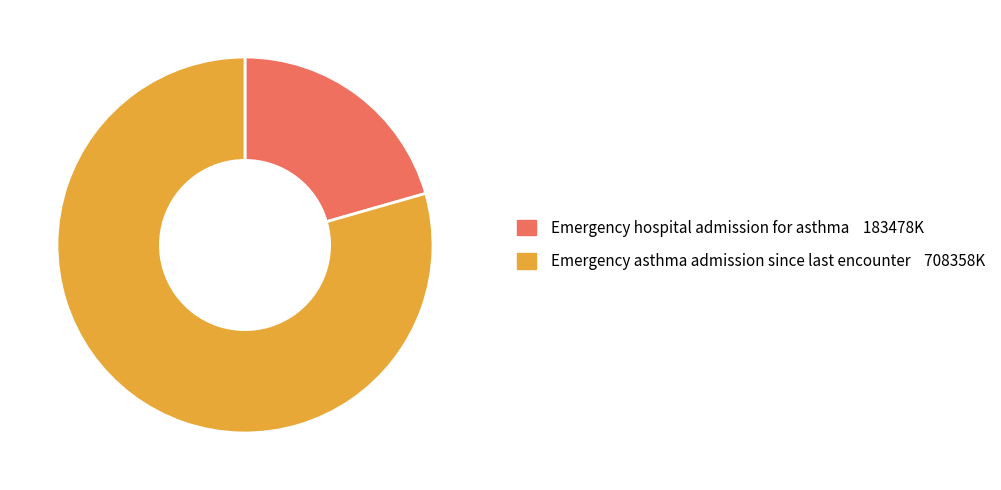

Is it true that Emergency hospital admission for asthma is 9% of the pie?

False